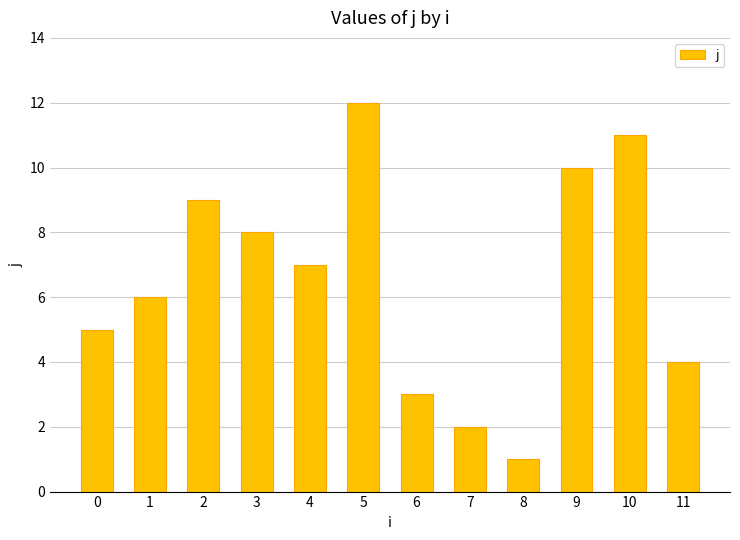

How many data points does each series have?

12